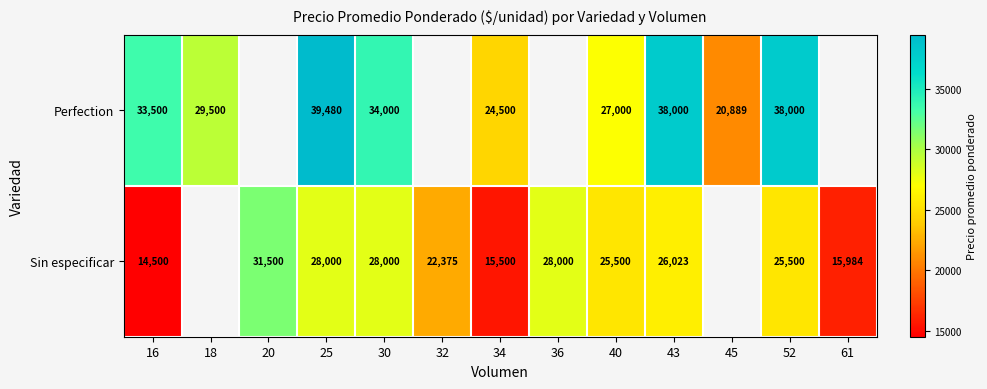

True or false: Sin especificar has a value of 42453 at 40.

False